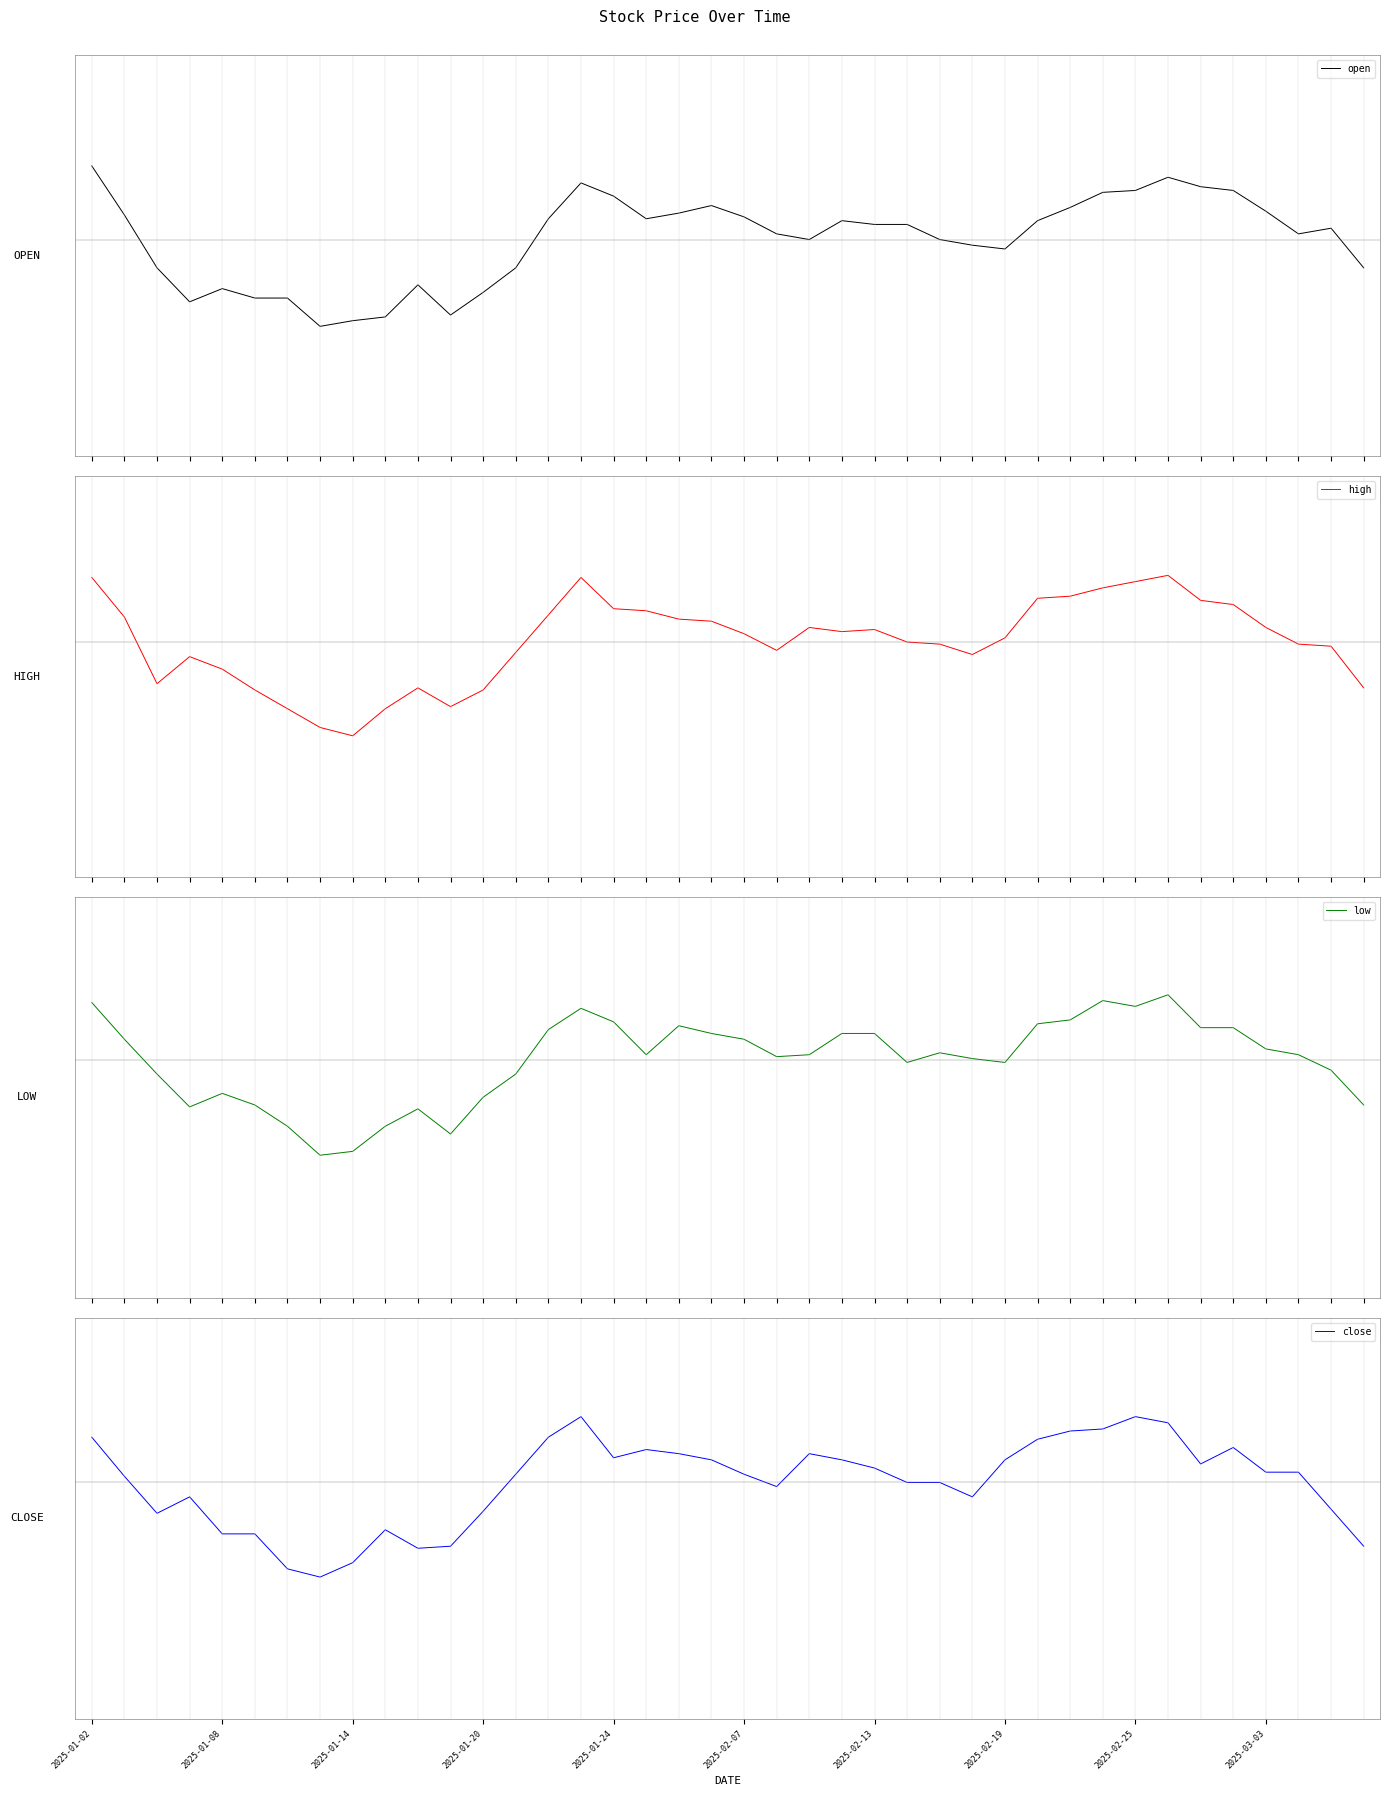

How many positive values does the close series have?

25